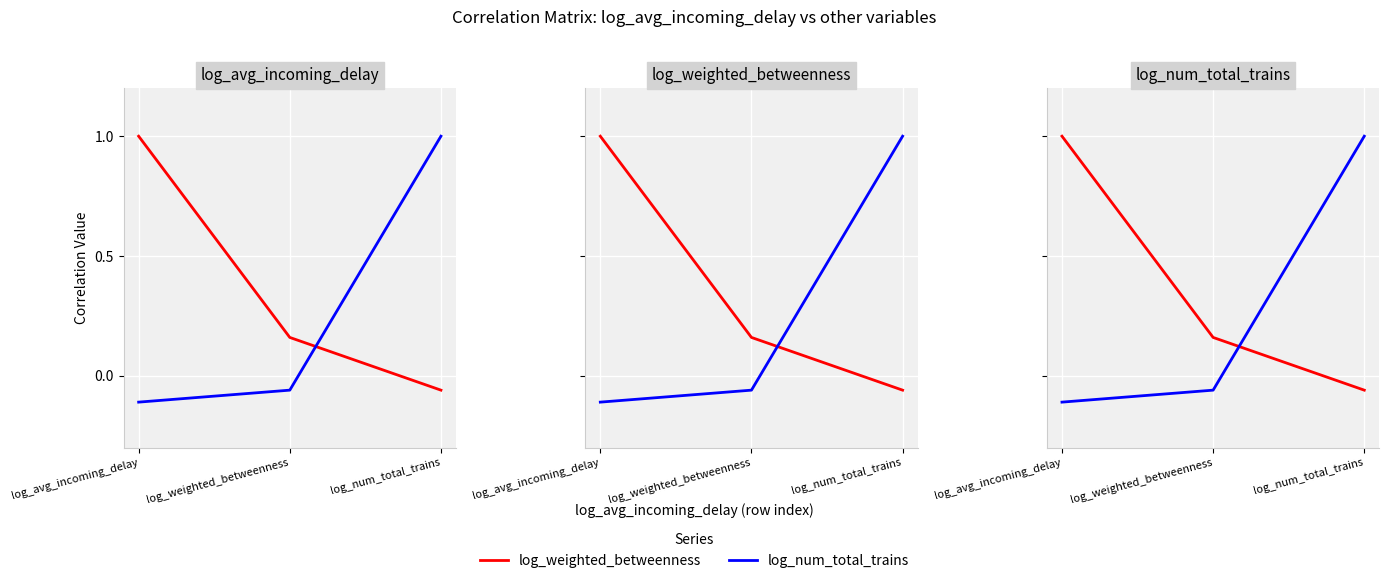

The value of log_num_total_trains at log_num_total_trains is 1.0. True or false?

True